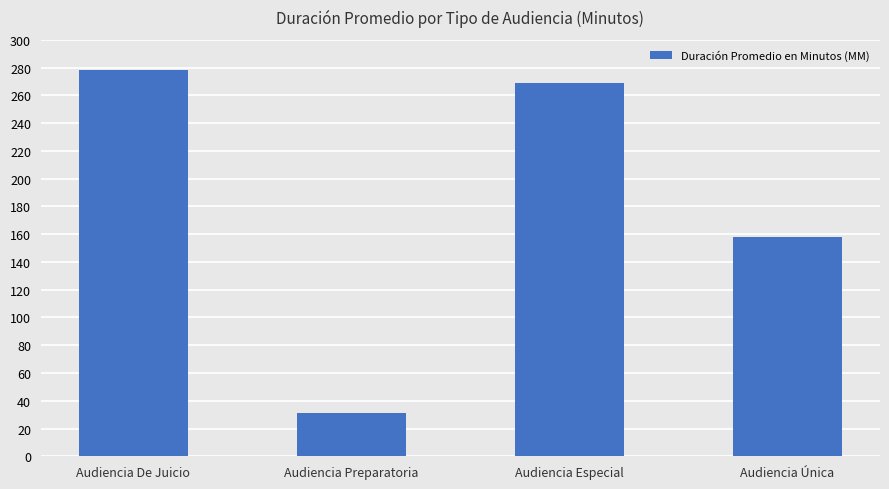

Are the bars horizontal?

No